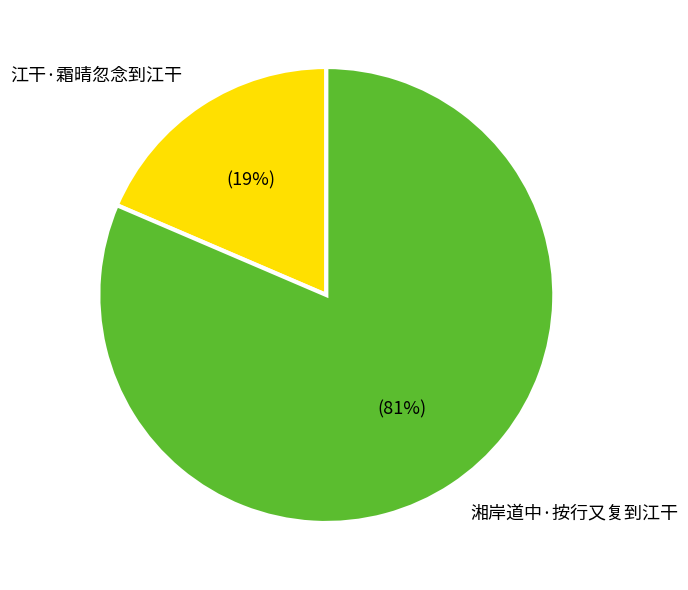

Which slice is the smallest?

江干·霜晴忽念到江干